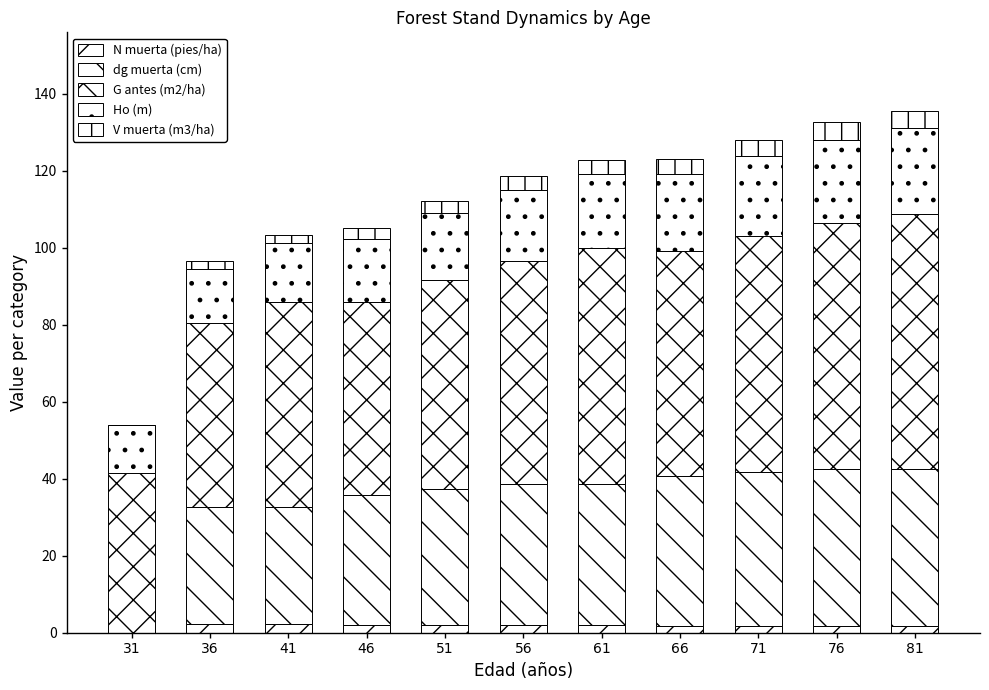

Does the chart contain stacked bars?

Yes